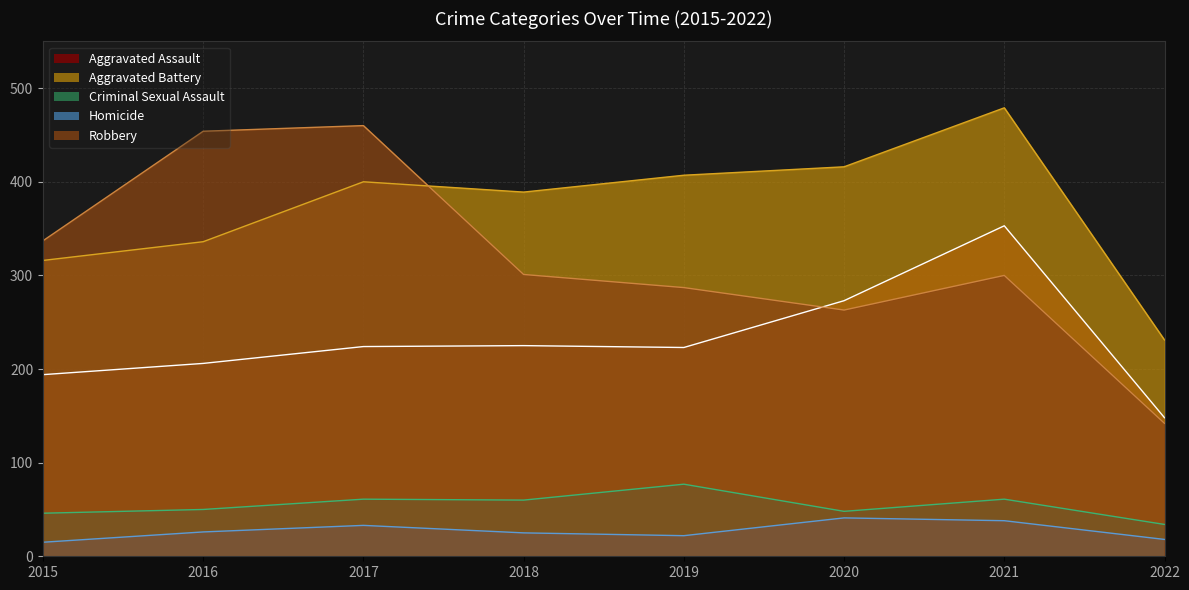

True or false: Aggravated Assault and Criminal Sexual Assault cross at least once.

False